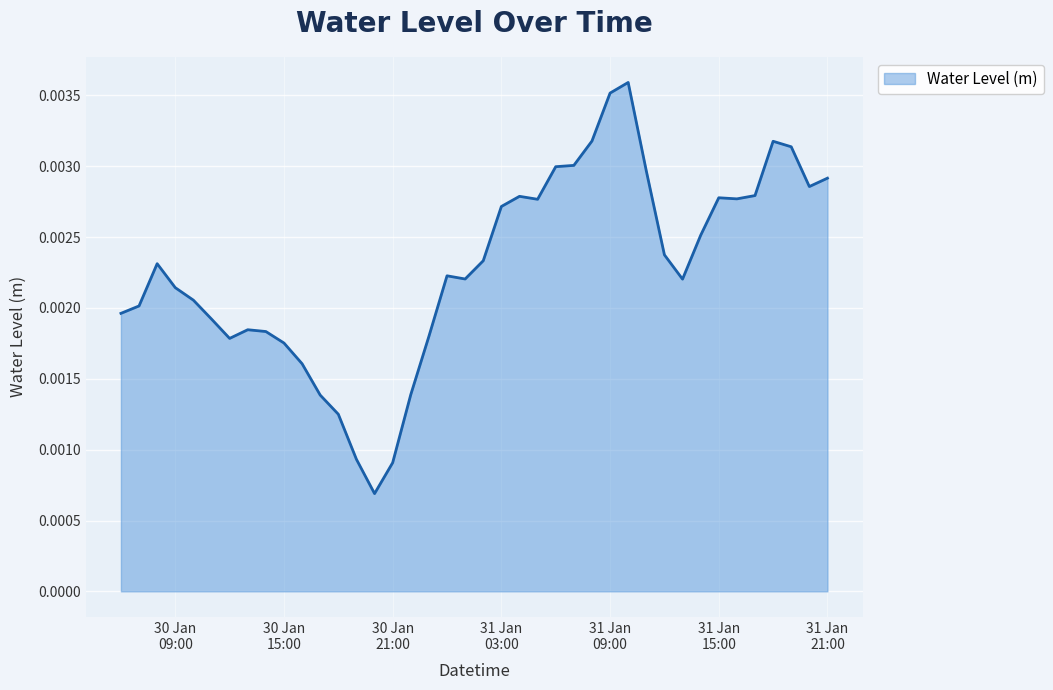

List the labels in order of value, smallest first.

2023-01-30 20:00:00, 2023-01-30 21:00:00, 2023-01-30 19:00:00, 2023-01-30 18:00:00, 2023-01-30 17:00:00, 2023-01-30 22:00:00, 2023-01-30 16:00:00, 2023-01-30 15:00:00, 2023-01-30 12:00:00, 2023-01-30 23:00:00, 2023-01-30 14:00:00, 2023-01-30 13:00:00, 2023-01-30 11:00:00, 2023-01-30 06:00:00, 2023-01-30 07:00:00, 2023-01-30 10:00:00, 2023-01-30 09:00:00, 2023-01-31 13:00:00, 2023-01-31 01:00:00, 2023-01-31 00:00:00, 2023-01-30 08:00:00, 2023-01-31 02:00:00, 2023-01-31 12:00:00, 2023-01-31 14:00:00, 2023-01-31 03:00:00, 2023-01-31 05:00:00, 2023-01-31 16:00:00, 2023-01-31 15:00:00, 2023-01-31 04:00:00, 2023-01-31 17:00:00, 2023-01-31 20:00:00, 2023-01-31 21:00:00, 2023-01-31 11:00:00, 2023-01-31 06:00:00, 2023-01-31 07:00:00, 2023-01-31 19:00:00, 2023-01-31 18:00:00, 2023-01-31 08:00:00, 2023-01-31 09:00:00, 2023-01-31 10:00:00